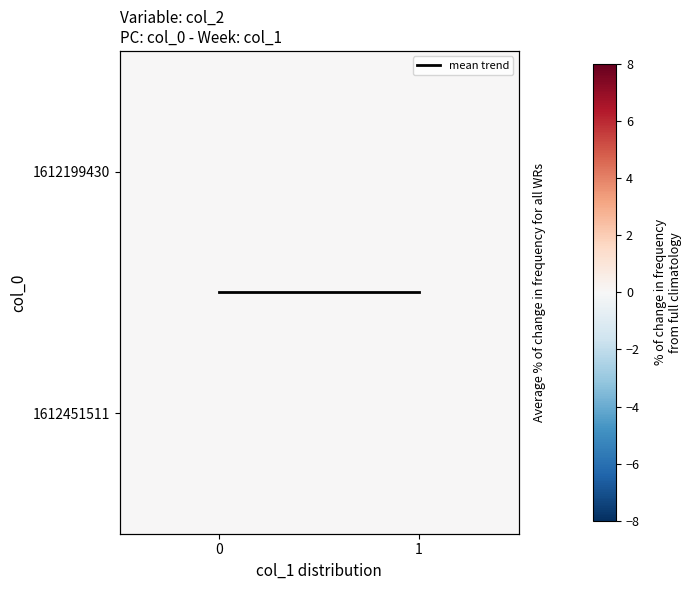

Is it true that mean trend equals 0.9 at 1?

False